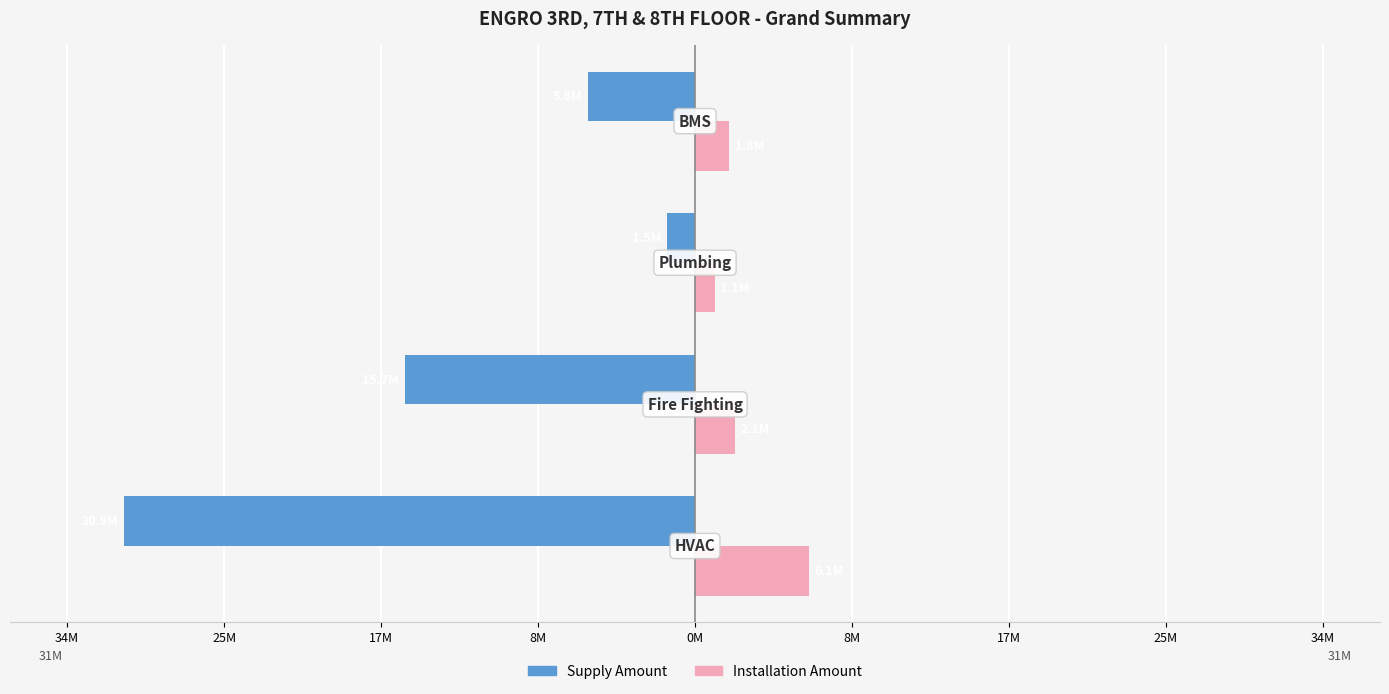

What are all the series names shown in the legend?

Supply Amount, Installation Amount